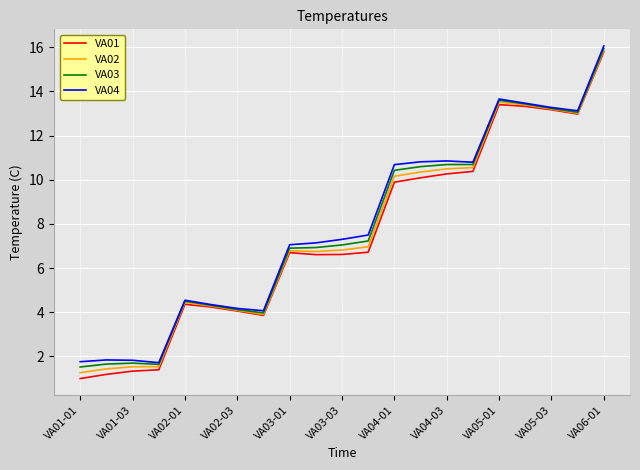

What is the minimum value for VA03?

1.5